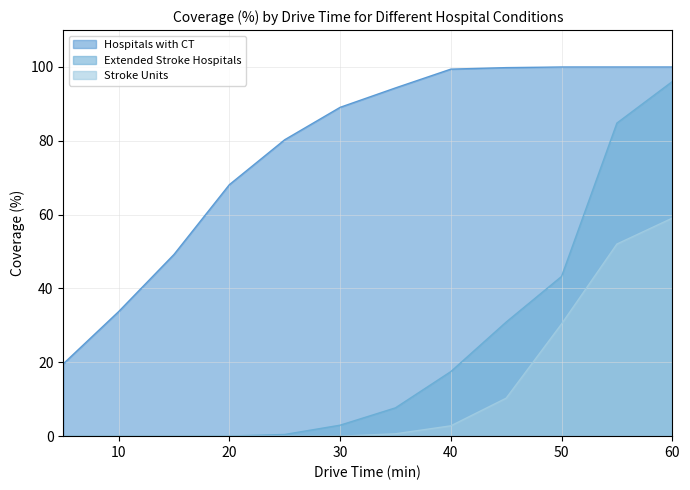

Reading left to right, list all the values displayed in this chart.

Hospitals with CT: 19.6	33.8	49.2	68.1	80.3	89.1	94.3	99.4	99.8	100.0	100.0	100.0
Extended Stroke Hospitals: 0.0	0.0	0.0	0.0	0.5	3.0	7.7	17.5	30.9	43.3	84.8	96.0
Stroke Units: 0.0	0.0	0.0	0.0	0.0	0.0	0.6	2.8	10.3	30.4	52.0	59.1